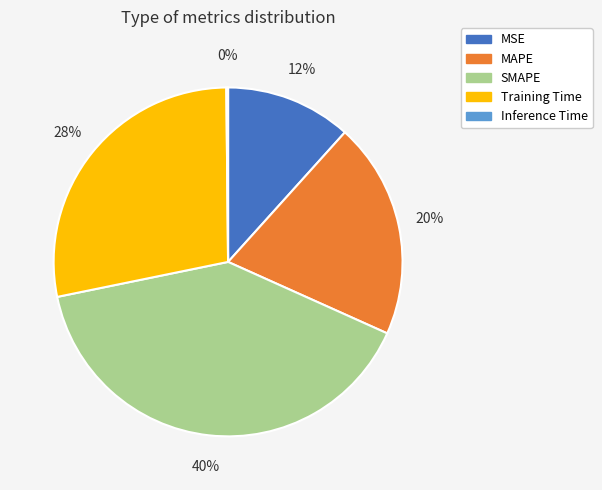

To the nearest percent, what is the difference between the largest and smallest slice percentages?

40%